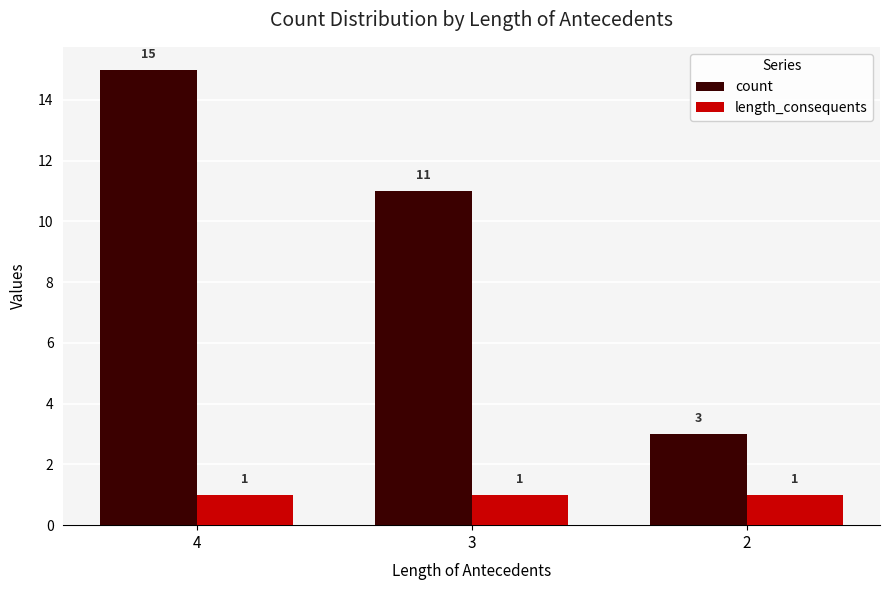

Between 4 and 2, which series saw the biggest shift?

count